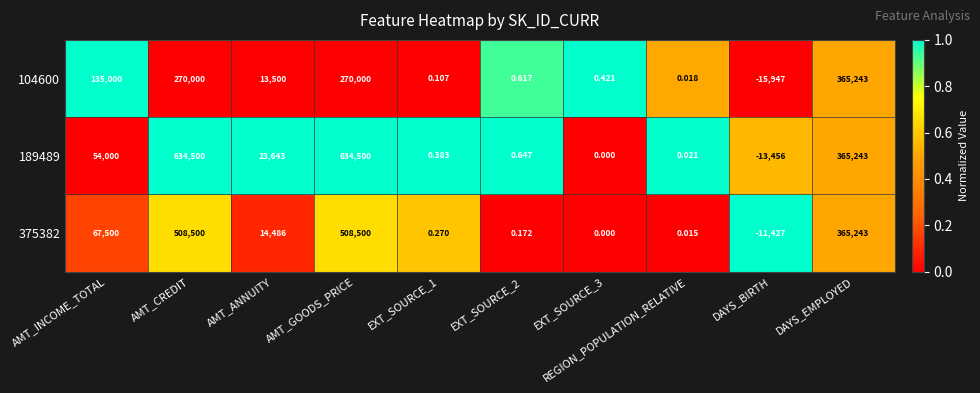

At how many categories does at least one series exceed 0?

9